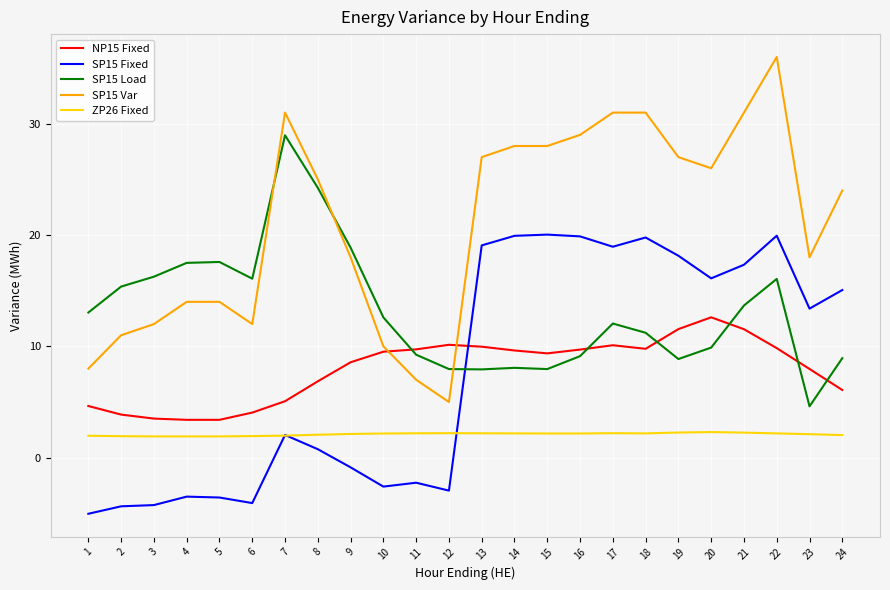

What is the difference between the maximum and second lowest values in the SP15 Var series?

29.0